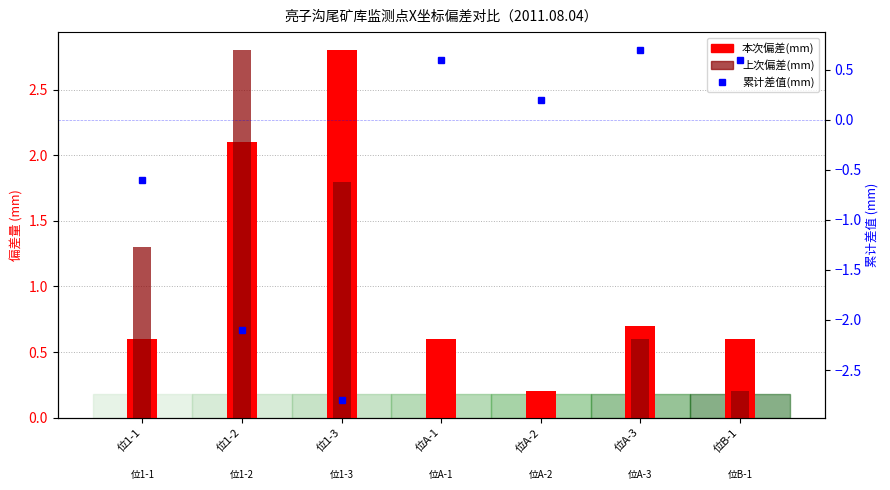

How many bars are there in total?

21